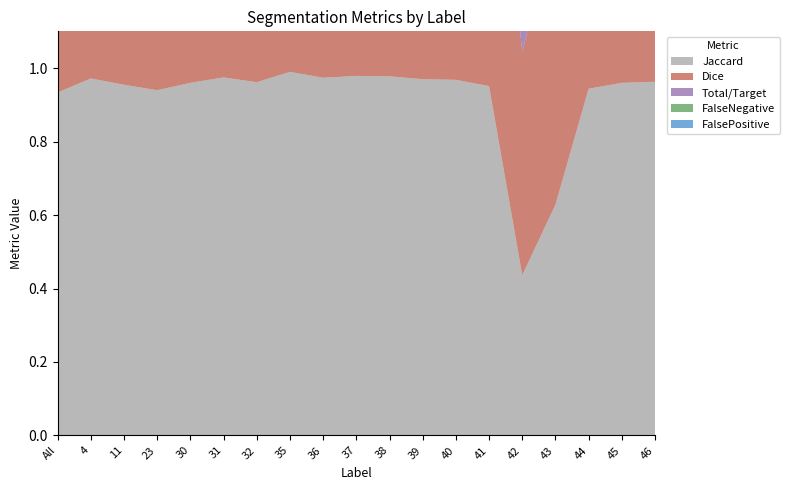

Reading left to right, transcribe all the data shown in this chart.

Jaccard: 0.9	1.0	1.0	0.9	1.0	1.0	1.0	1.0	1.0	1.0	1.0	1.0	1.0	1.0	0.4	0.6	0.9	1.0	1.0
Dice: 1.0	1.0	1.0	1.0	1.0	1.0	1.0	1.0	1.0	1.0	1.0	1.0	1.0	1.0	0.6	0.8	1.0	1.0	1.0
Total/Target: 1.0	1.0	1.0	0.9	1.0	1.0	1.0	1.0	1.0	1.0	1.0	1.0	1.0	1.0	0.6	0.8	1.0	1.0	1.0
FalseNegative: 0.0	0.0	0.0	0.1	0.0	0.0	0.0	0.0	0.0	0.0	0.0	0.0	0.0	0.0	0.4	0.2	0.0	0.0	0.0
FalsePositive: 0.0	0.0	0.0	0.0	0.0	0.0	0.0	0.0	0.0	0.0	0.0	0.0	0.0	0.0	0.4	0.2	0.0	0.0	0.0